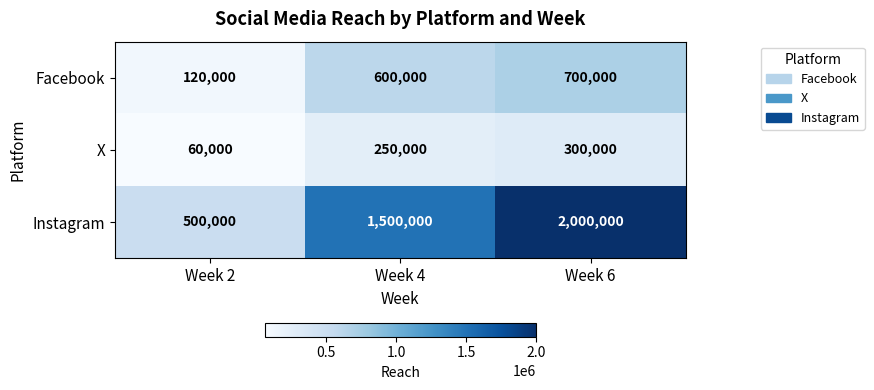

Which label corresponds to the largest value in the chart?

Week 6